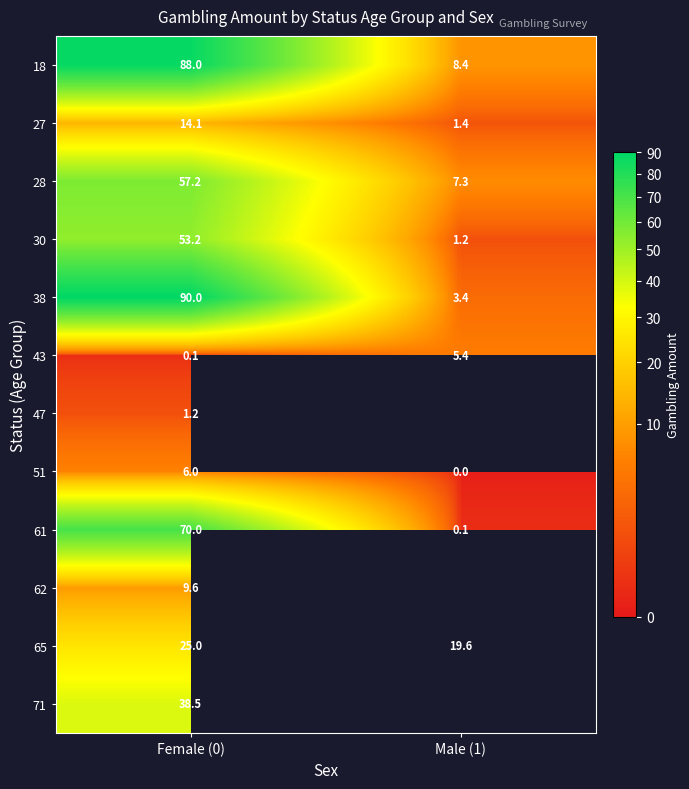

What is the total value across all series at Female (0)?

452.9